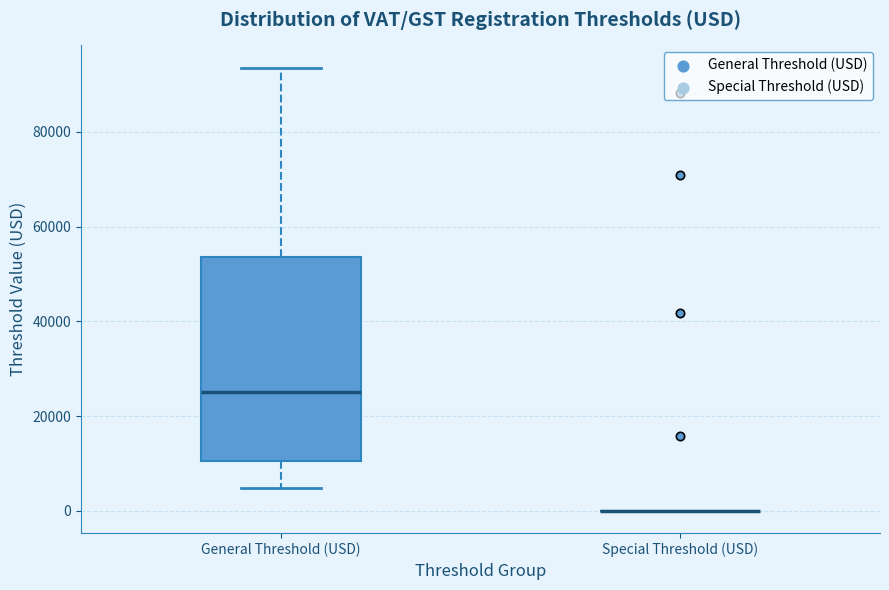

Reading left to right, transcribe this box plot: for each box, give where its median line is, the range the box spans, and where its two whiskers end, as read against the y-axis. The values are not printed on the chart, so give them approximately, as read against the axis.

General Threshold (USD): median 26000, box 10000 to 54000, whiskers 4000 to 94000
Special Threshold (USD): box collapsed to a line at 0, whiskers 0 to 0